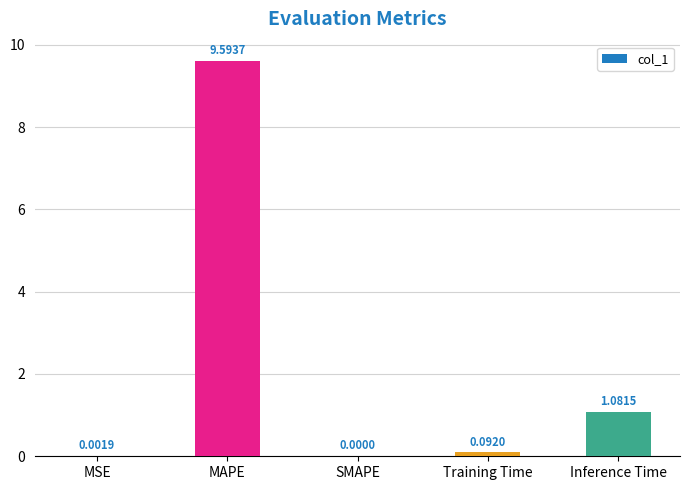

What is the sum of the values at MAPE and Inference Time?

10.7